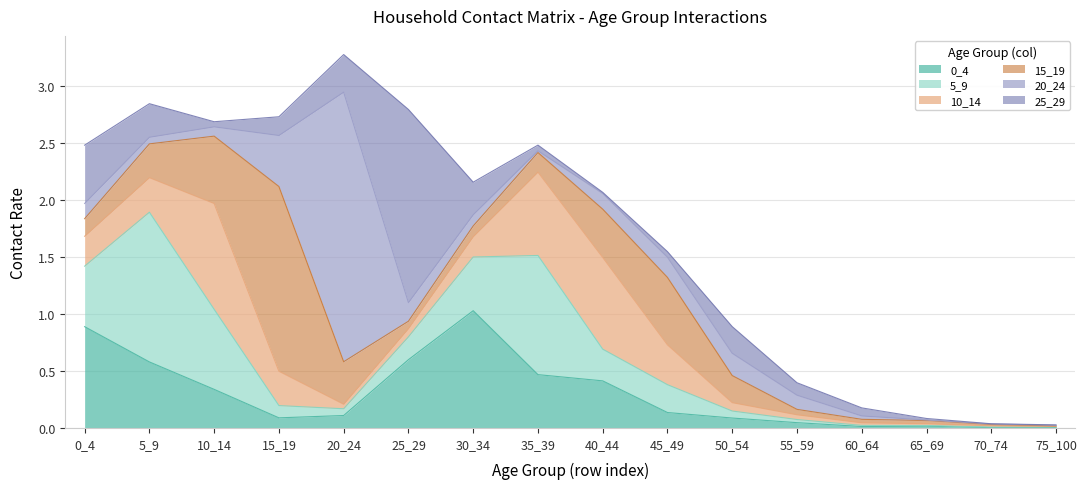

What is the difference between the second highest and minimum values in the 25_29 series?

0.5